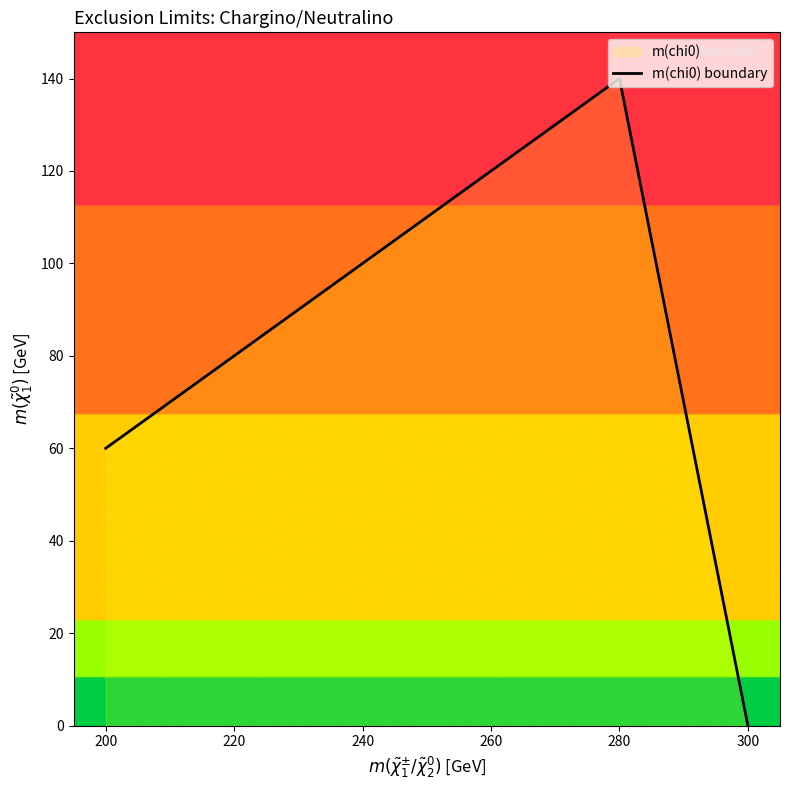

Count the values in the range 60 to 120.

4